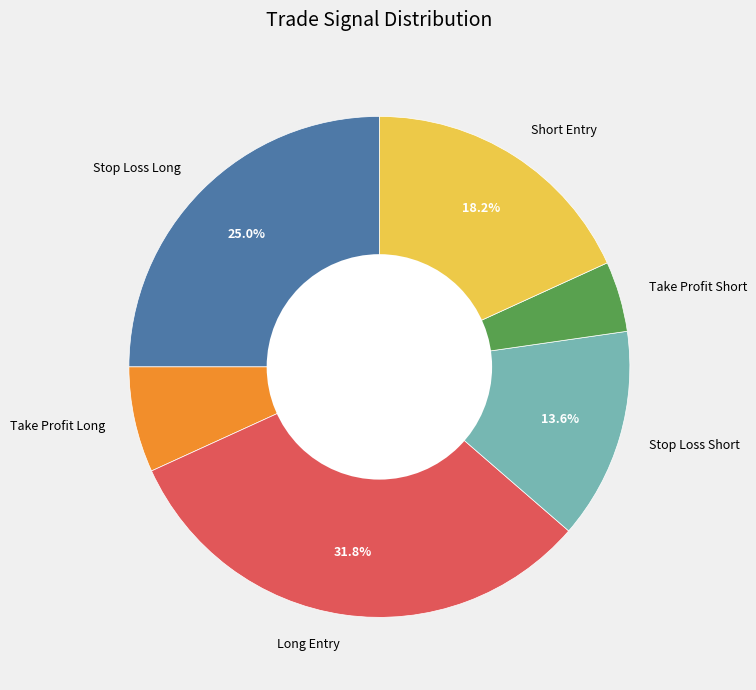

Is there any slice that represents more than half of the pie?

No